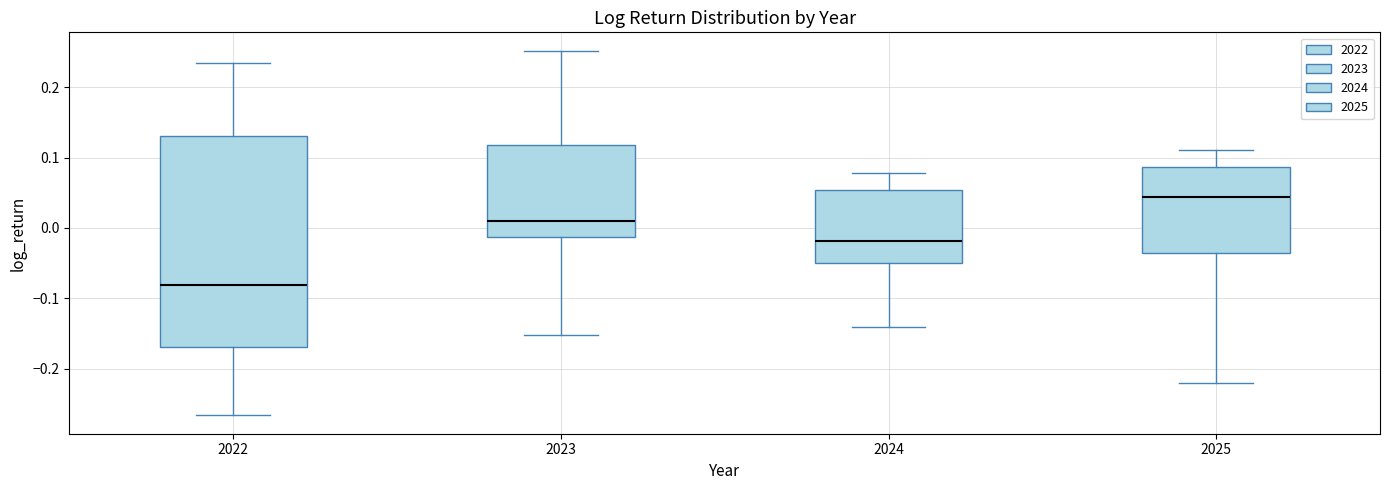

Comparing the boxes themselves (not the whiskers), which one is the tallest?

2022